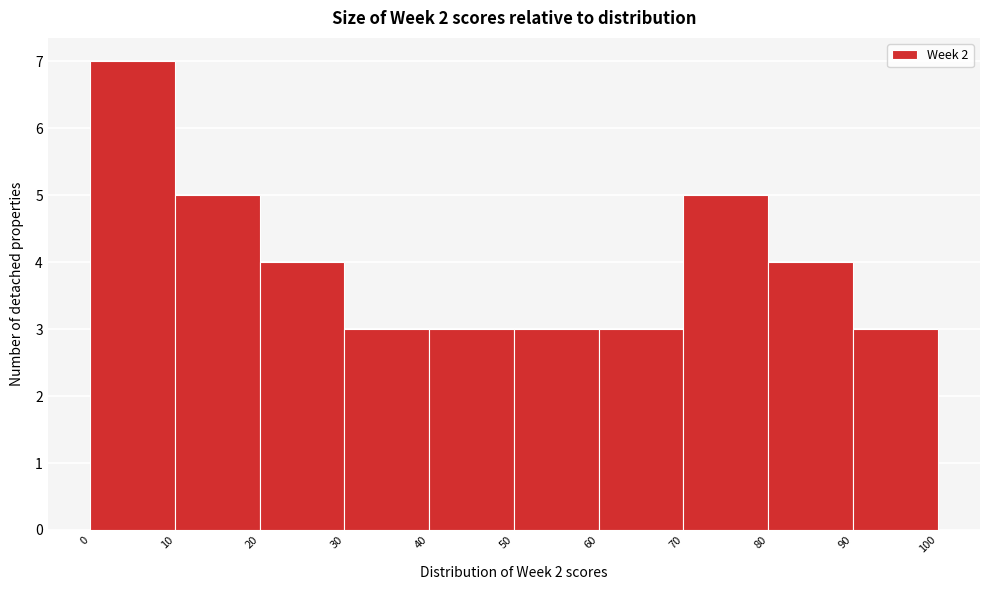

Reading left to right, transcribe this chart: for each bar, give the range it covers on the x-axis and its height. The values are not printed on the chart, so give them approximately, as read against the axis.

0 to 10: 7
10 to 20: 5
20 to 30: 4
30 to 40: 3
40 to 50: 3
50 to 60: 3
60 to 70: 3
70 to 80: 5
80 to 90: 4
90 to 100: 3